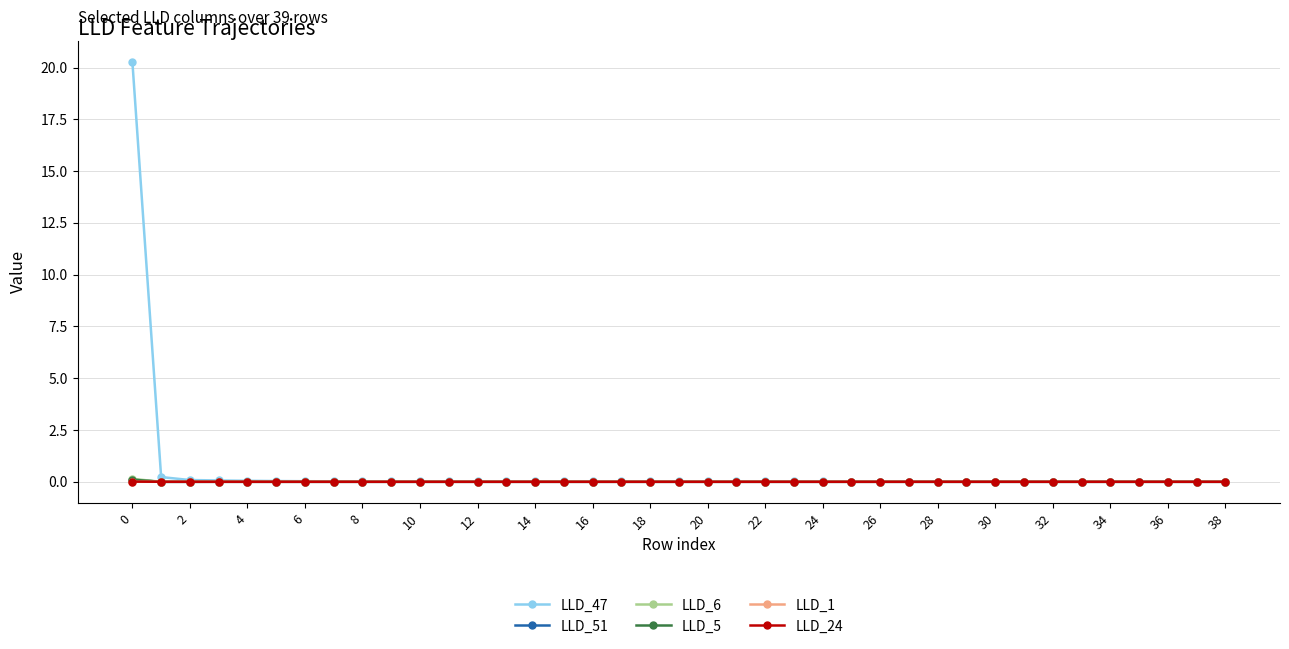

What is the greatest value displayed?

20.3